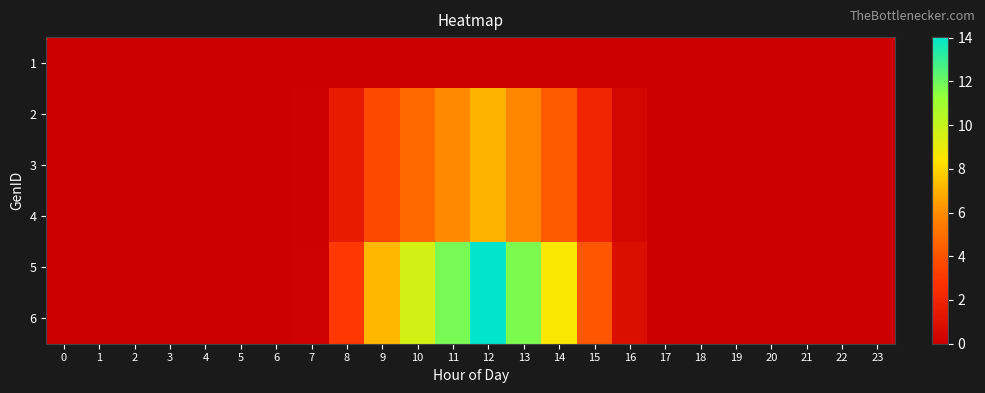

Reading left to right, list all the values displayed in this chart.

1: 0=0.0	1=0.0	2=0.0	3=0.0	4=0.0	5=0.0	6=0.0	7=0.0	8=0.0	9=0.0	10=0.0	11=0.0	12=0.0	13=0.0	14=0.0	15=0.0	16=0.0	17=0.0	18=0.0	19=0.0	20=0.0	21=0.0	22=0.0	23=0.0
2: 0=0.0	1=0.0	2=0.0	3=0.0	4=0.0	5=0.0	6=0.0	7=0.1	8=1.5	9=3.6	10=4.8	11=5.9	12=7.0	13=5.9	14=4.3	15=2.1	16=0.4	17=0.0	18=0.0	19=0.0	20=0.0	21=0.0	22=0.0	23=0.0
3: 0=0.0	1=0.0	2=0.0	3=0.0	4=0.0	5=0.0	6=0.0	7=0.1	8=1.5	9=3.6	10=4.8	11=5.9	12=7.0	13=5.9	14=4.3	15=2.1	16=0.4	17=0.0	18=0.0	19=0.0	20=0.0	21=0.0	22=0.0	23=0.0
4: 0=0.0	1=0.0	2=0.0	3=0.0	4=0.0	5=0.0	6=0.0	7=0.1	8=1.5	9=3.6	10=4.8	11=5.9	12=7.0	13=5.9	14=4.3	15=2.1	16=0.4	17=0.0	18=0.0	19=0.0	20=0.0	21=0.0	22=0.0	23=0.0
5: 0=0.0	1=0.0	2=0.0	3=0.0	4=0.0	5=0.0	6=0.0	7=0.2	8=3.0	9=7.2	10=9.6	11=11.8	12=14.0	13=11.7	14=8.6	15=4.1	16=0.9	17=0.0	18=0.0	19=0.0	20=0.0	21=0.0	22=0.0	23=0.0
6: 0=0.0	1=0.0	2=0.0	3=0.0	4=0.0	5=0.0	6=0.0	7=0.2	8=3.0	9=7.2	10=9.6	11=11.8	12=14.0	13=11.7	14=8.6	15=4.1	16=0.9	17=0.0	18=0.0	19=0.0	20=0.0	21=0.0	22=0.0	23=0.0